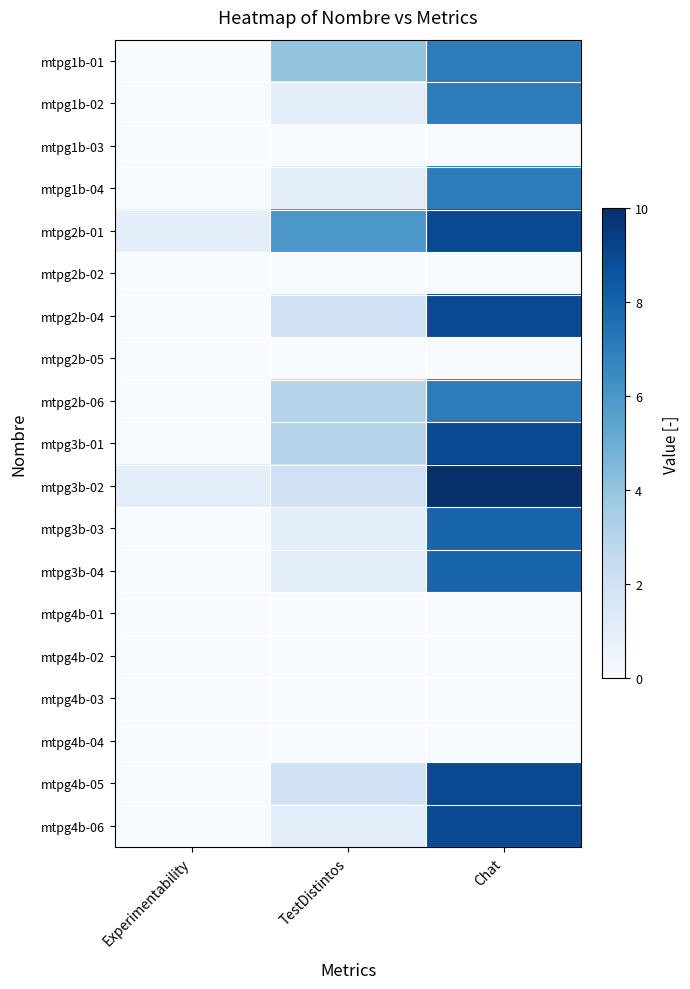

What is the total value across all series at TestDistintos?

27